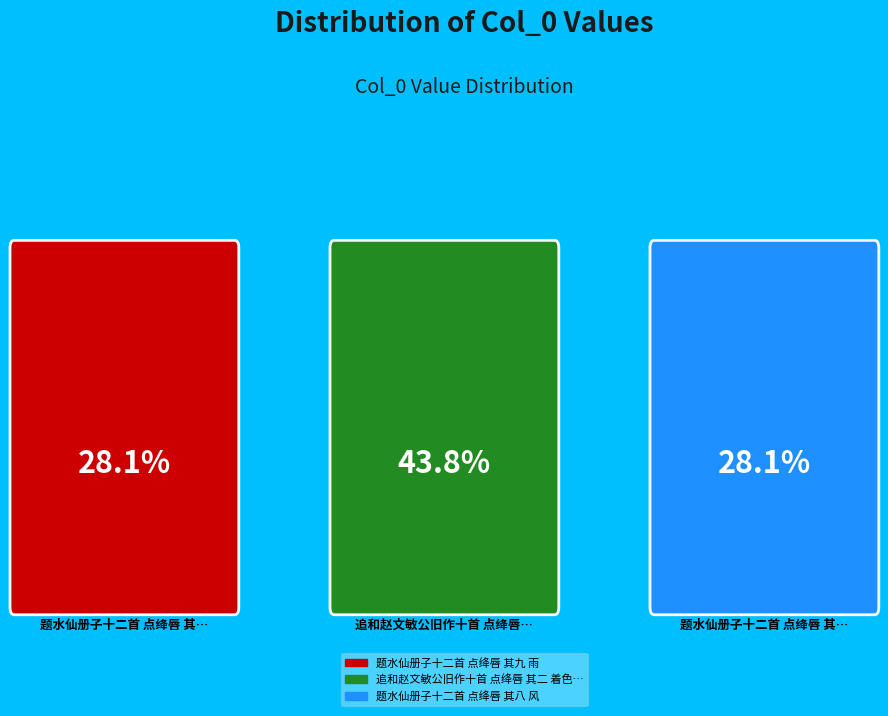

Does 追和赵文敏公旧作十首 点绛唇 其二 着色苔梅 account for over 50% of the chart?

No